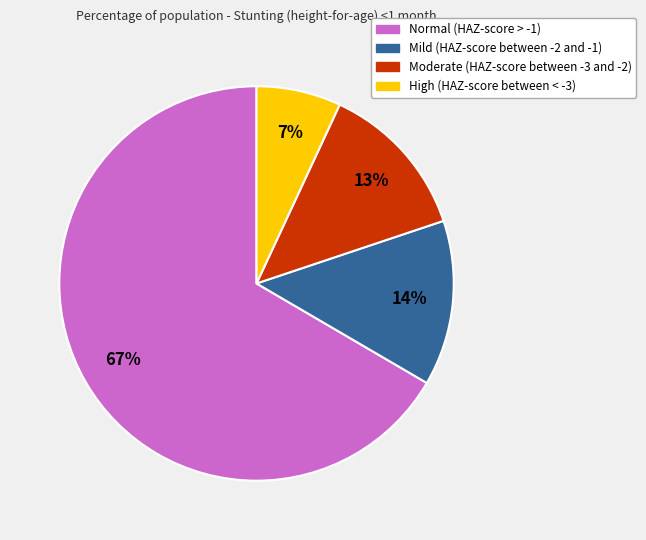

Between High (HAZ-score between < -3) and Normal (HAZ-score > -1), which is larger?

Normal (HAZ-score > -1)